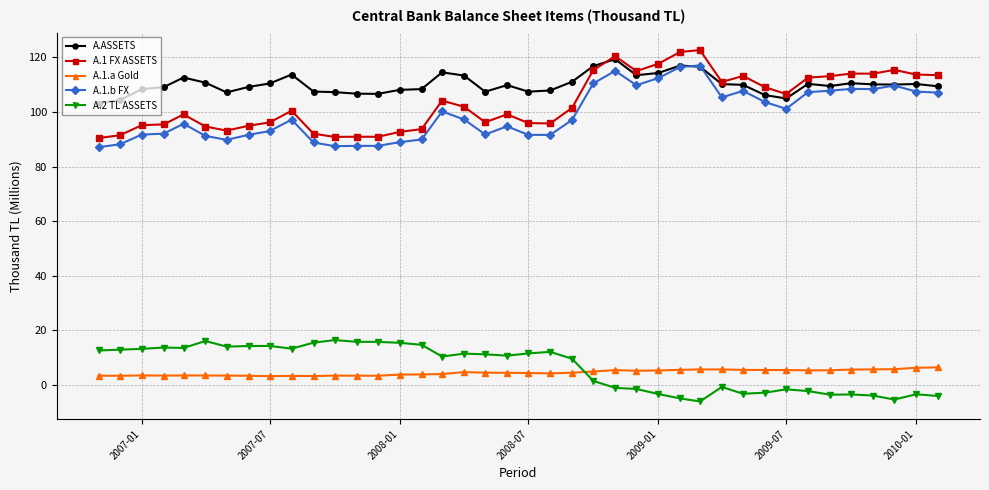

True or false: A.1 FX ASSETS and A.1.b FX intersect in this chart.

False